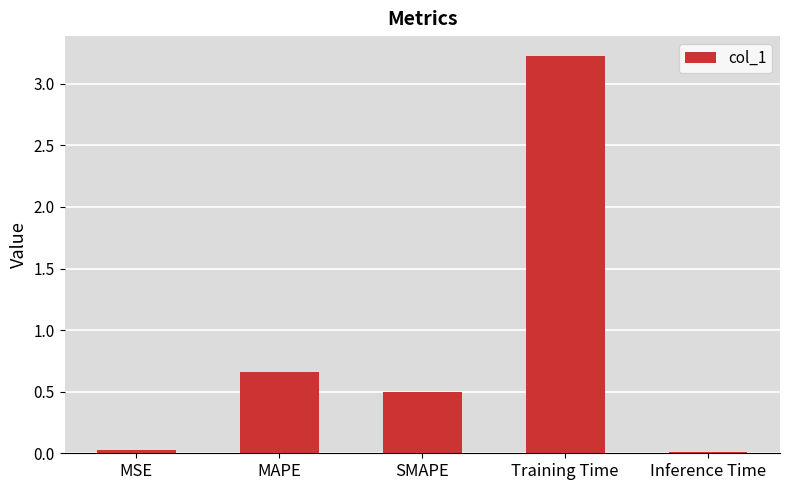

The value at Inference Time is 0.0. True or false?

True